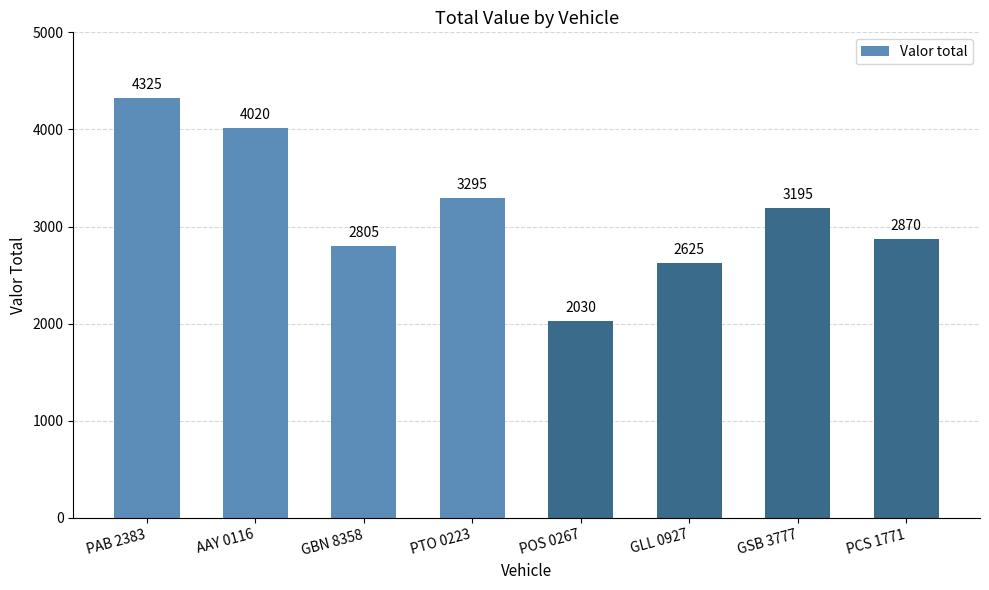

Approximately how many times larger is the value at AAY 0116 compared to PCS 1771?

1.4